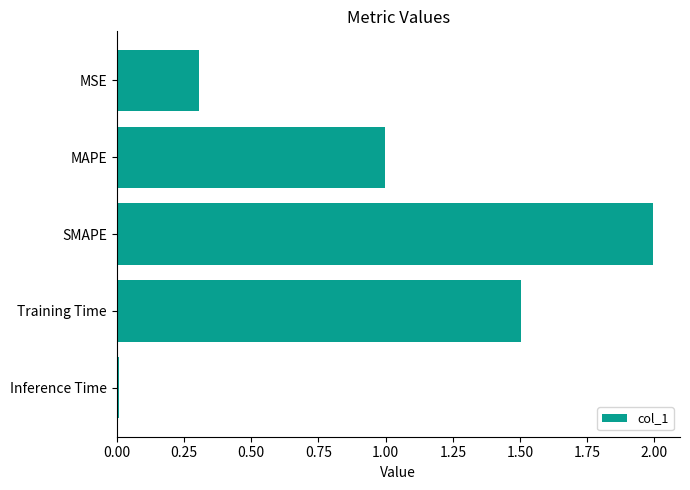

How many distinct data groups are displayed?

1